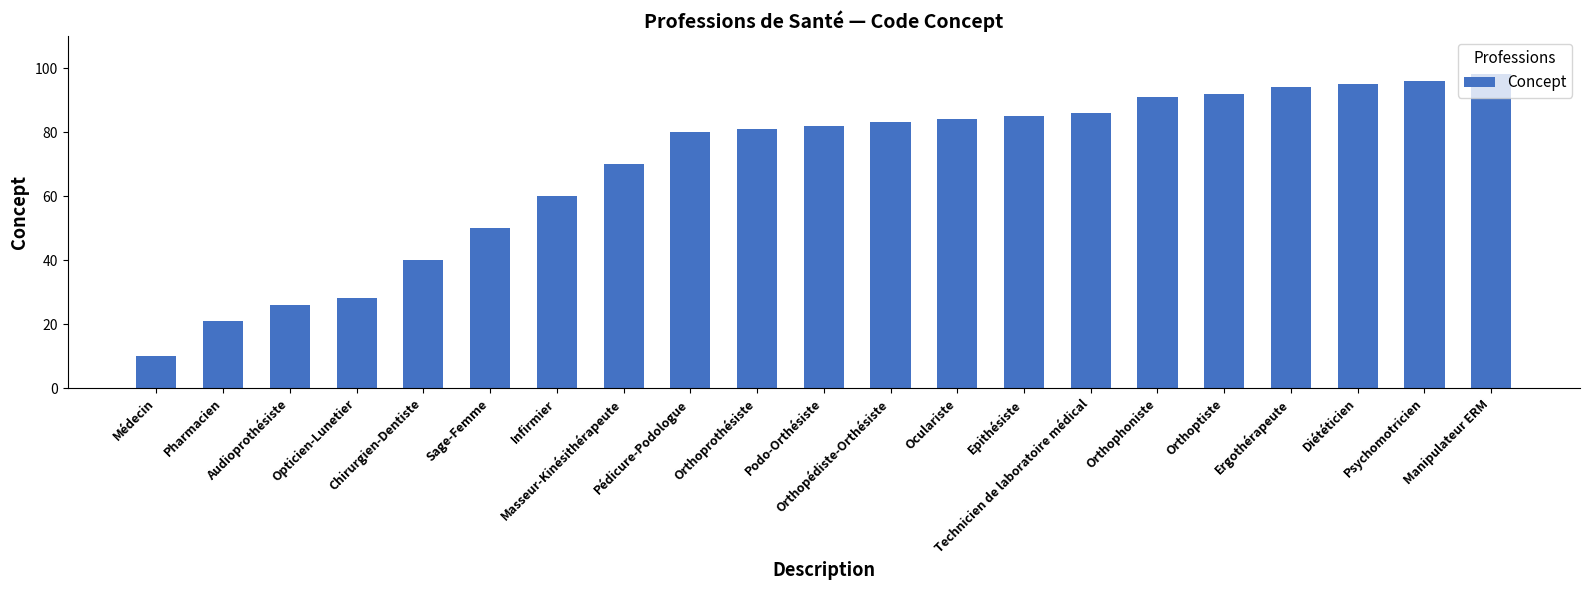

What is the change in value from Sage-Femme to Orthoprothésiste?

+31